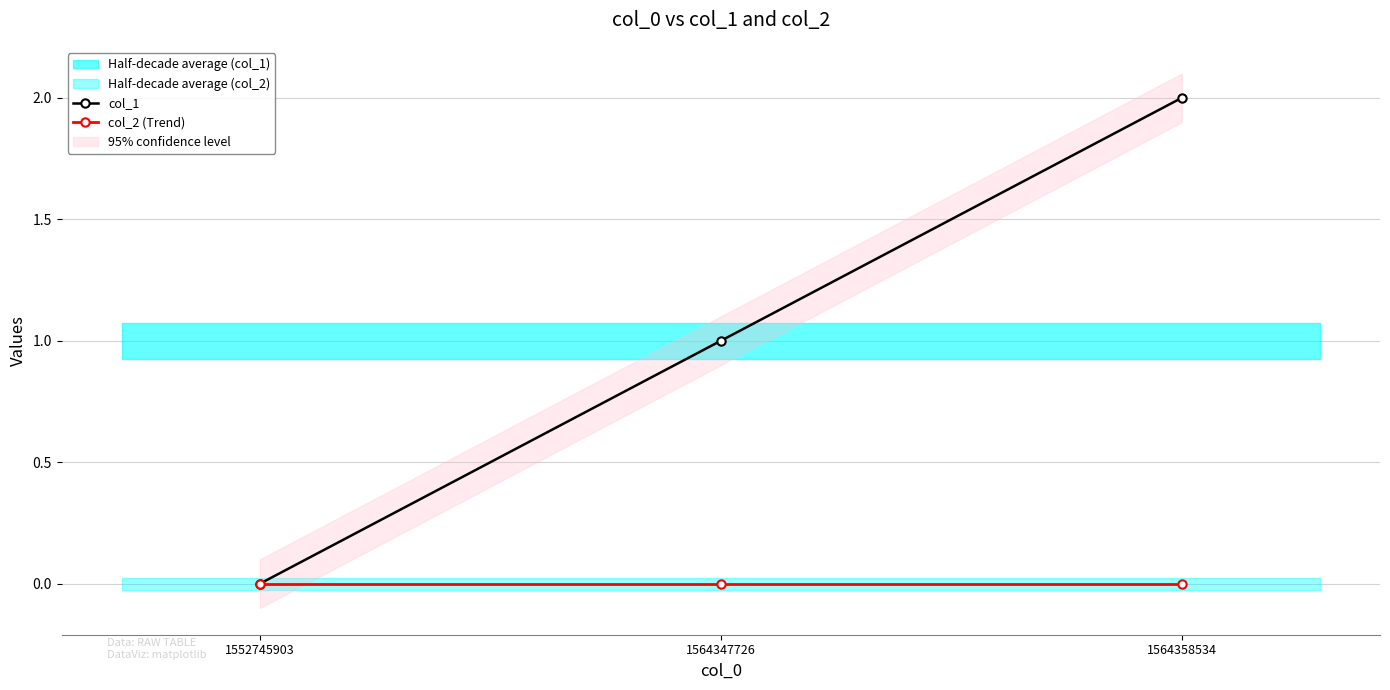

What is the difference between the highest and lowest values at 1564347726?

1